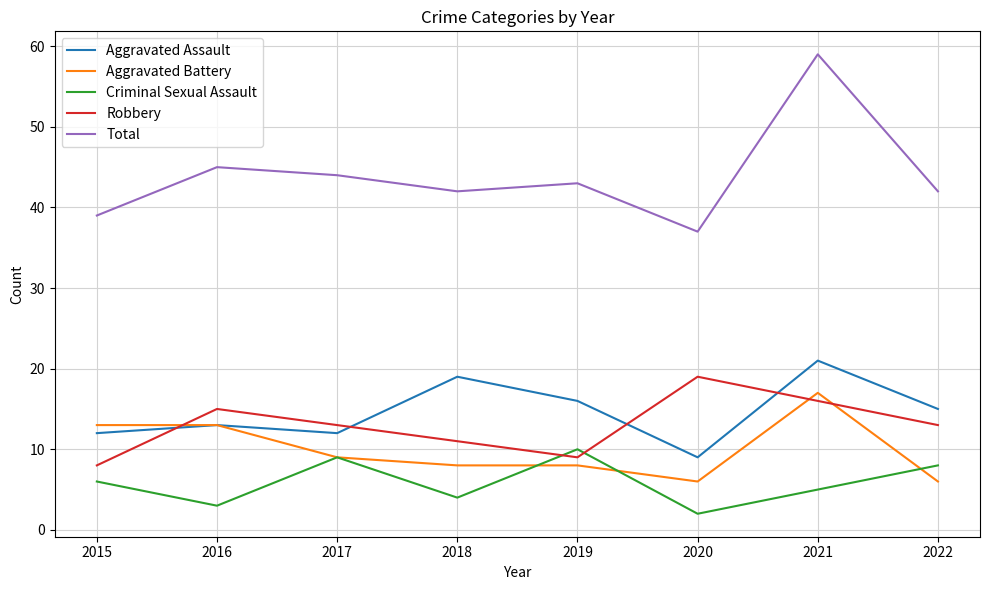

What value does the Aggravated Assault series have at 2020?

9